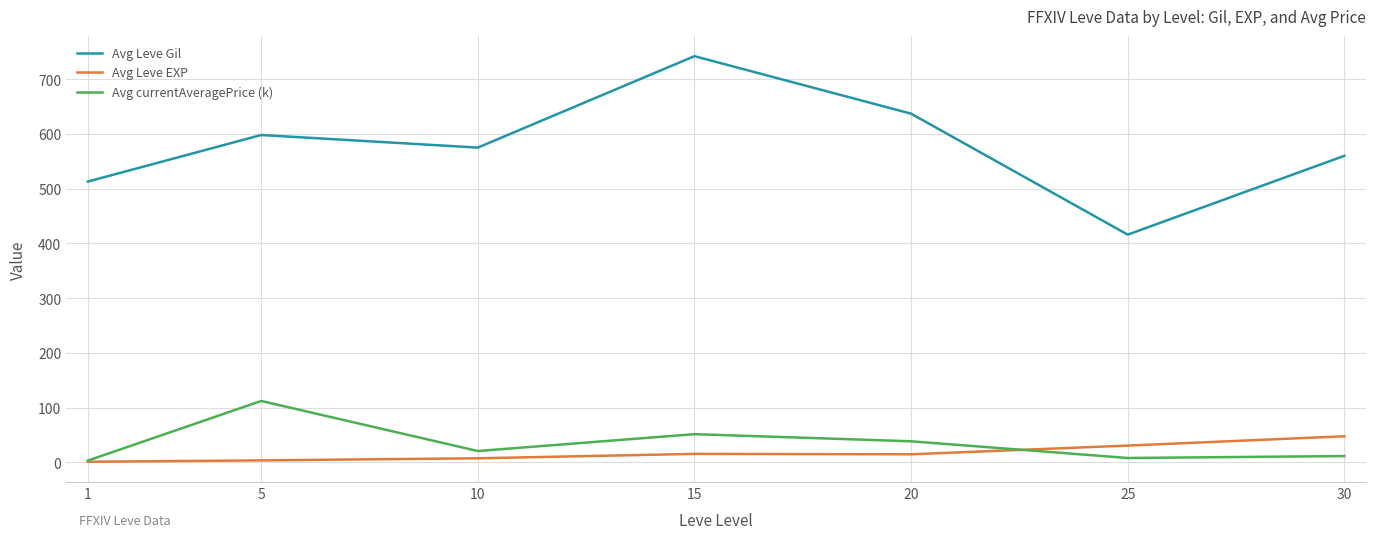

Which series has the largest range (max minus min)?

Avg Leve Gil